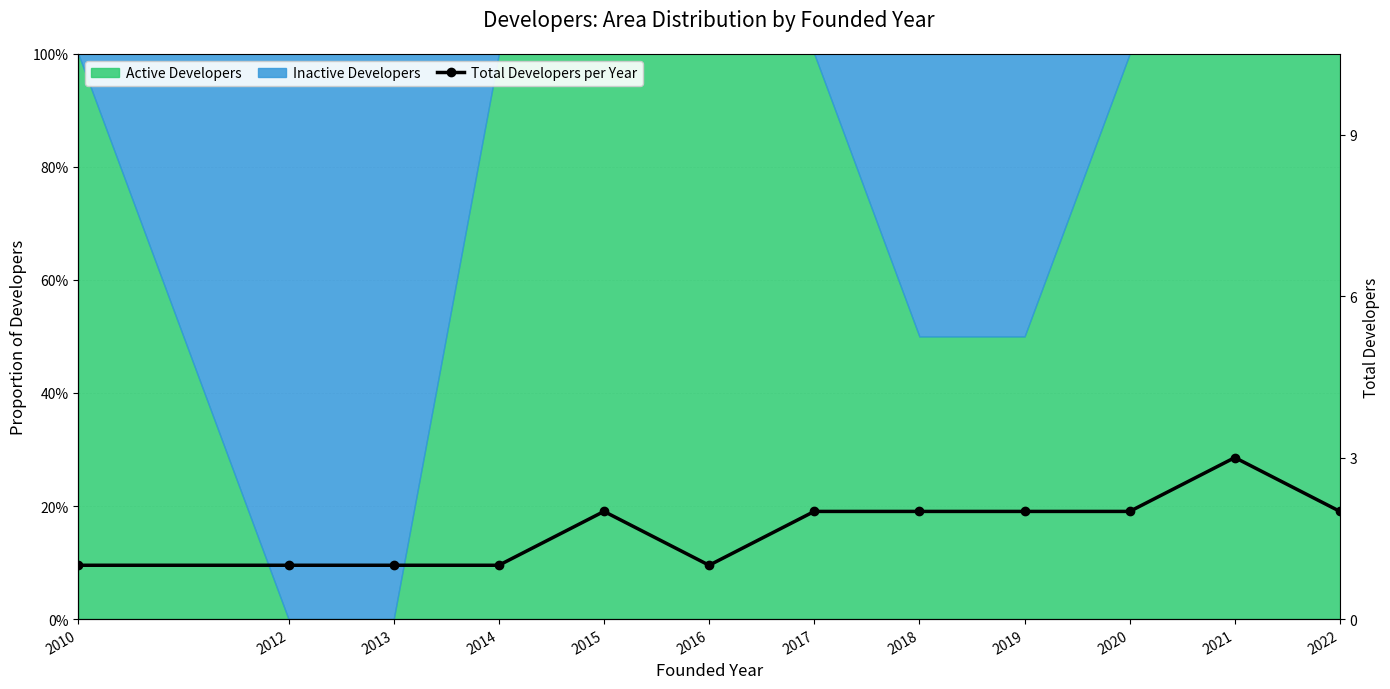

Which has a higher value, 2019 or 2012?

2019